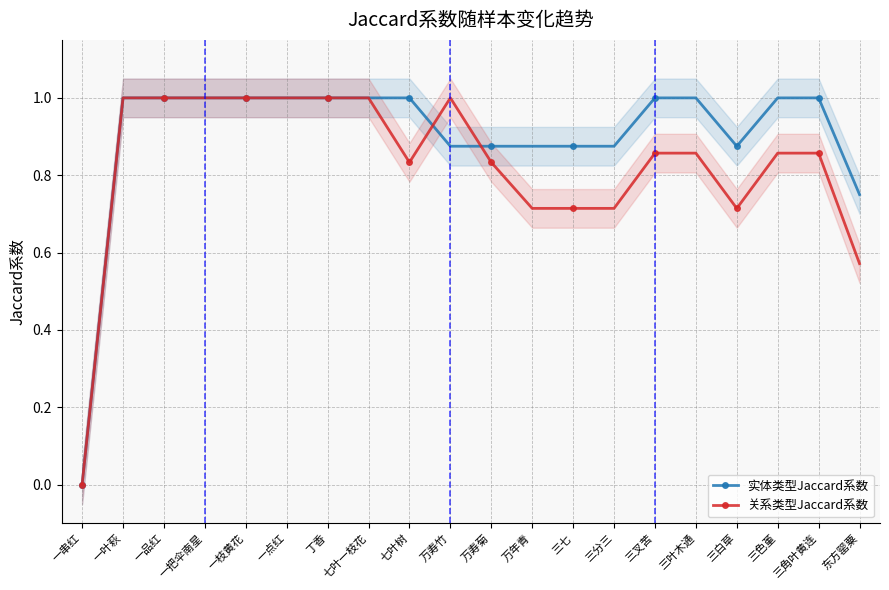

What is the sum of all 实体类型Jaccard系数 values?

18.0